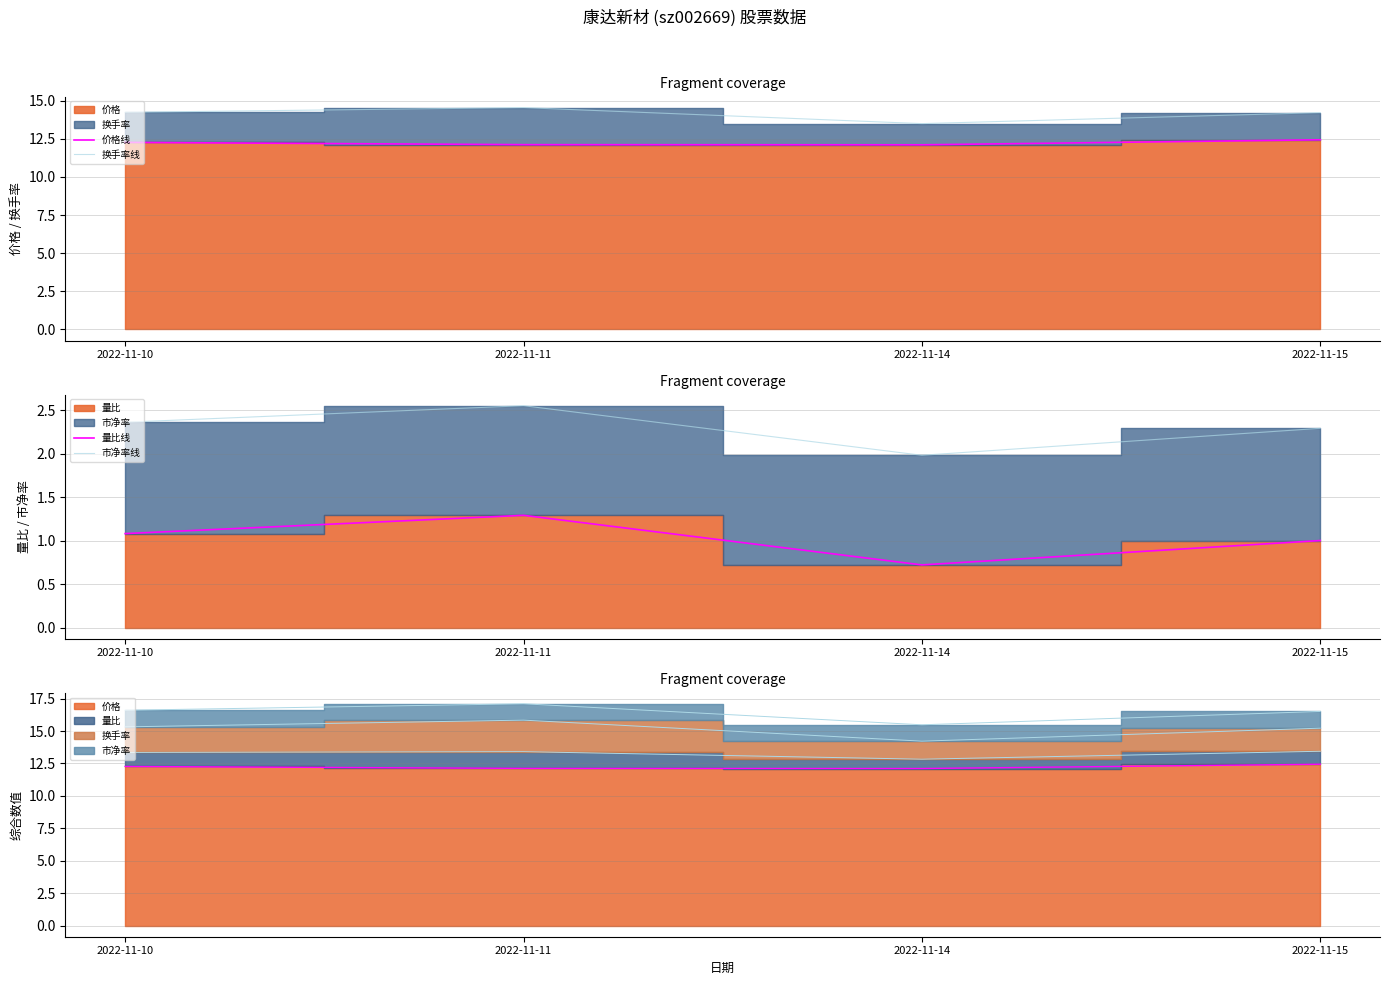

What is the sum of the 量比线 values at 2022-11-14 and 2022-11-10?

1.8